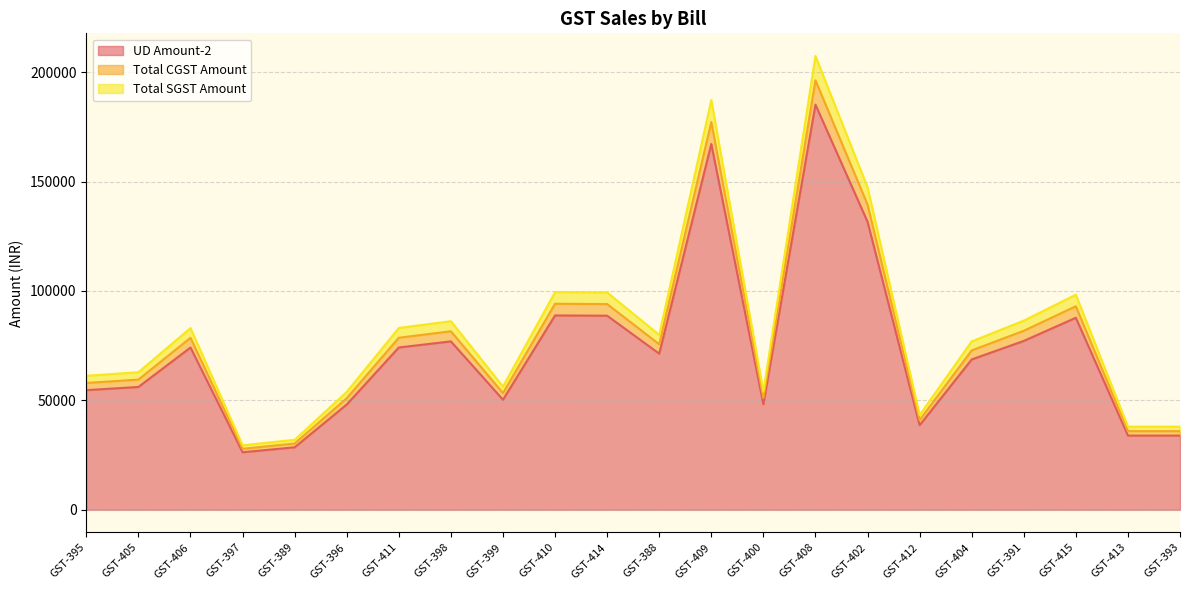

Rank the categories by UD Amount-2 value from highest to lowest.

GST-408, GST-409, GST-402, GST-410, GST-414, GST-415, GST-391, GST-398, GST-411, GST-406, GST-388, GST-404, GST-405, GST-395, GST-399, GST-400, GST-396, GST-412, GST-393, GST-413, GST-389, GST-397